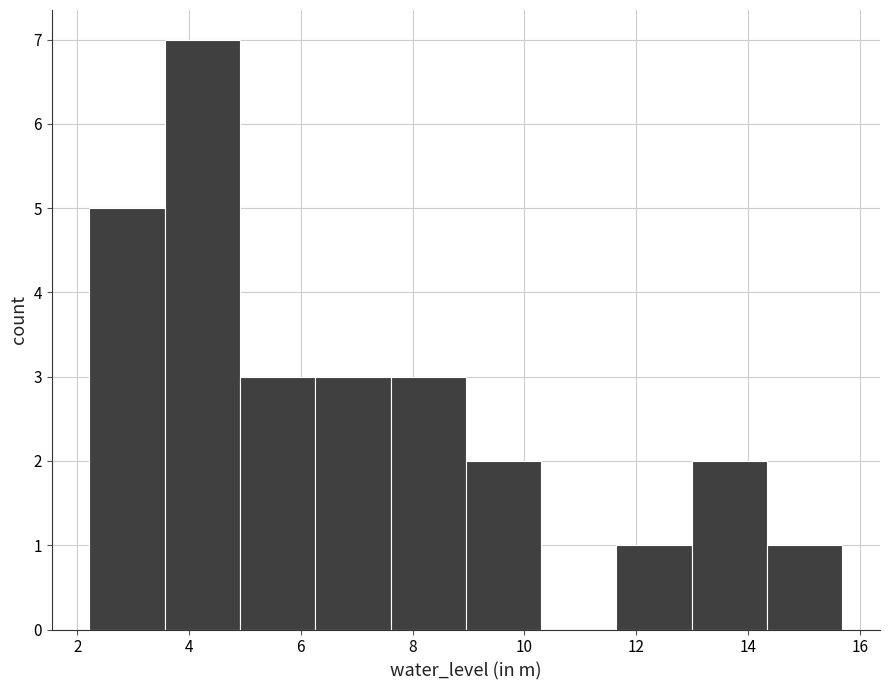

Reading left to right, transcribe this chart: for each bar, give the range it covers on the x-axis and its height. Neither the bar edges nor the heights are printed on the chart, so give them approximately, as read against the axes.

2.2 to 3.6: 5
3.6 to 5.0: 7
5.0 to 6.2: 3
6.2 to 7.6: 3
7.6 to 9.0: 3
9.0 to 10.4: 2
10.4 to 11.6: 0
11.6 to 13.0: 1
13.0 to 14.4: 2
14.4 to 15.6: 1